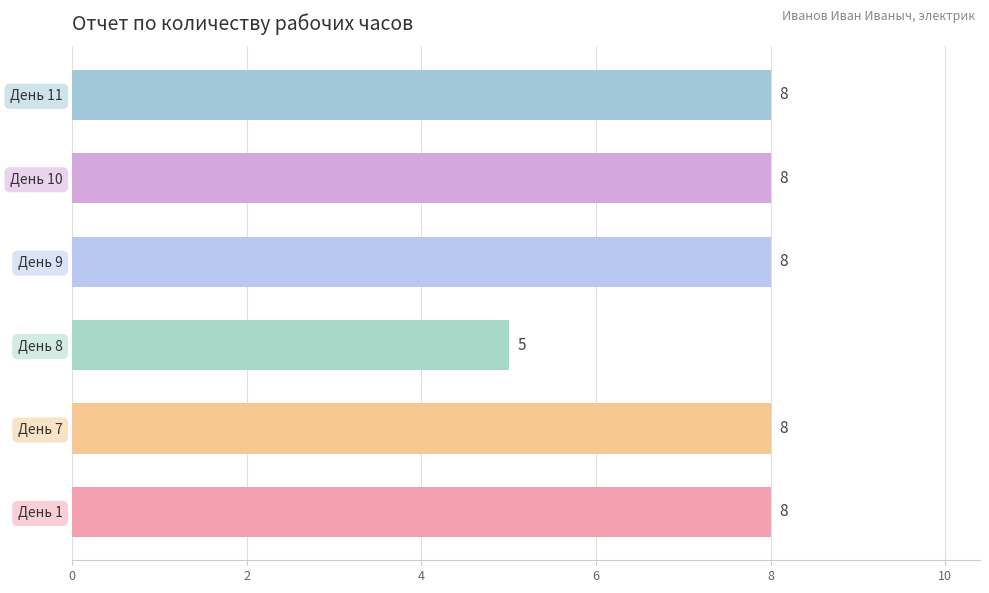

Reading bottom to top, what are all the values shown in this chart?

8	8	5	8	8	8